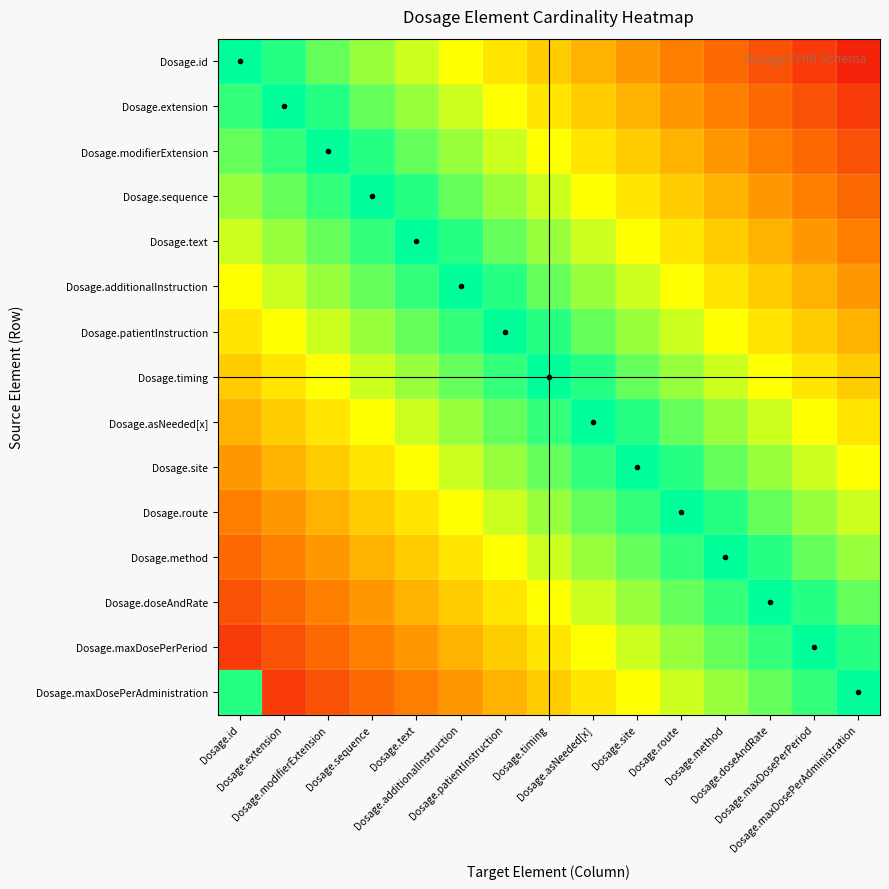

Reading left to right, list all the values displayed in this chart.

Dosage.id: Dosage.id=1.0	Dosage.extension=0.9	Dosage.modifierExtension=0.9	Dosage.sequence=0.8	Dosage.text=0.7	Dosage.additionalInstruction=0.7	Dosage.patientInstruction=0.6	Dosage.timing=0.5	Dosage.asNeeded[x]=0.5	Dosage.site=0.4	Dosage.route=0.3	Dosage.method=0.3	Dosage.doseAndRate=0.2	Dosage.maxDosePerPeriod=0.1	Dosage.maxDosePerAdministration=0.1
Dosage.extension: Dosage.id=0.9	Dosage.extension=1.0	Dosage.modifierExtension=0.9	Dosage.sequence=0.9	Dosage.text=0.8	Dosage.additionalInstruction=0.7	Dosage.patientInstruction=0.7	Dosage.timing=0.6	Dosage.asNeeded[x]=0.5	Dosage.site=0.5	Dosage.route=0.4	Dosage.method=0.3	Dosage.doseAndRate=0.3	Dosage.maxDosePerPeriod=0.2	Dosage.maxDosePerAdministration=0.1
Dosage.modifierExtension: Dosage.id=0.9	Dosage.extension=0.9	Dosage.modifierExtension=1.0	Dosage.sequence=0.9	Dosage.text=0.9	Dosage.additionalInstruction=0.8	Dosage.patientInstruction=0.7	Dosage.timing=0.7	Dosage.asNeeded[x]=0.6	Dosage.site=0.5	Dosage.route=0.5	Dosage.method=0.4	Dosage.doseAndRate=0.3	Dosage.maxDosePerPeriod=0.3	Dosage.maxDosePerAdministration=0.2
Dosage.sequence: Dosage.id=0.8	Dosage.extension=0.9	Dosage.modifierExtension=0.9	Dosage.sequence=1.0	Dosage.text=0.9	Dosage.additionalInstruction=0.9	Dosage.patientInstruction=0.8	Dosage.timing=0.7	Dosage.asNeeded[x]=0.7	Dosage.site=0.6	Dosage.route=0.5	Dosage.method=0.5	Dosage.doseAndRate=0.4	Dosage.maxDosePerPeriod=0.3	Dosage.maxDosePerAdministration=0.3
Dosage.text: Dosage.id=0.7	Dosage.extension=0.8	Dosage.modifierExtension=0.9	Dosage.sequence=0.9	Dosage.text=1.0	Dosage.additionalInstruction=0.9	Dosage.patientInstruction=0.9	Dosage.timing=0.8	Dosage.asNeeded[x]=0.7	Dosage.site=0.7	Dosage.route=0.6	Dosage.method=0.5	Dosage.doseAndRate=0.5	Dosage.maxDosePerPeriod=0.4	Dosage.maxDosePerAdministration=0.3
Dosage.additionalInstruction: Dosage.id=0.7	Dosage.extension=0.7	Dosage.modifierExtension=0.8	Dosage.sequence=0.9	Dosage.text=0.9	Dosage.additionalInstruction=1.0	Dosage.patientInstruction=0.9	Dosage.timing=0.9	Dosage.asNeeded[x]=0.8	Dosage.site=0.7	Dosage.route=0.7	Dosage.method=0.6	Dosage.doseAndRate=0.5	Dosage.maxDosePerPeriod=0.5	Dosage.maxDosePerAdministration=0.4
Dosage.patientInstruction: Dosage.id=0.6	Dosage.extension=0.7	Dosage.modifierExtension=0.7	Dosage.sequence=0.8	Dosage.text=0.9	Dosage.additionalInstruction=0.9	Dosage.patientInstruction=1.0	Dosage.timing=0.9	Dosage.asNeeded[x]=0.9	Dosage.site=0.8	Dosage.route=0.7	Dosage.method=0.7	Dosage.doseAndRate=0.6	Dosage.maxDosePerPeriod=0.5	Dosage.maxDosePerAdministration=0.5
Dosage.timing: Dosage.id=0.5	Dosage.extension=0.6	Dosage.modifierExtension=0.7	Dosage.sequence=0.7	Dosage.text=0.8	Dosage.additionalInstruction=0.9	Dosage.patientInstruction=0.9	Dosage.timing=1.0	Dosage.asNeeded[x]=0.9	Dosage.site=0.9	Dosage.route=0.8	Dosage.method=0.7	Dosage.doseAndRate=0.7	Dosage.maxDosePerPeriod=0.6	Dosage.maxDosePerAdministration=0.5
Dosage.asNeeded[x]: Dosage.id=0.5	Dosage.extension=0.5	Dosage.modifierExtension=0.6	Dosage.sequence=0.7	Dosage.text=0.7	Dosage.additionalInstruction=0.8	Dosage.patientInstruction=0.9	Dosage.timing=0.9	Dosage.asNeeded[x]=1.0	Dosage.site=0.9	Dosage.route=0.9	Dosage.method=0.8	Dosage.doseAndRate=0.7	Dosage.maxDosePerPeriod=0.7	Dosage.maxDosePerAdministration=0.6
Dosage.site: Dosage.id=0.4	Dosage.extension=0.5	Dosage.modifierExtension=0.5	Dosage.sequence=0.6	Dosage.text=0.7	Dosage.additionalInstruction=0.7	Dosage.patientInstruction=0.8	Dosage.timing=0.9	Dosage.asNeeded[x]=0.9	Dosage.site=1.0	Dosage.route=0.9	Dosage.method=0.9	Dosage.doseAndRate=0.8	Dosage.maxDosePerPeriod=0.7	Dosage.maxDosePerAdministration=0.7
Dosage.route: Dosage.id=0.3	Dosage.extension=0.4	Dosage.modifierExtension=0.5	Dosage.sequence=0.5	Dosage.text=0.6	Dosage.additionalInstruction=0.7	Dosage.patientInstruction=0.7	Dosage.timing=0.8	Dosage.asNeeded[x]=0.9	Dosage.site=0.9	Dosage.route=1.0	Dosage.method=0.9	Dosage.doseAndRate=0.9	Dosage.maxDosePerPeriod=0.8	Dosage.maxDosePerAdministration=0.7
Dosage.method: Dosage.id=0.3	Dosage.extension=0.3	Dosage.modifierExtension=0.4	Dosage.sequence=0.5	Dosage.text=0.5	Dosage.additionalInstruction=0.6	Dosage.patientInstruction=0.7	Dosage.timing=0.7	Dosage.asNeeded[x]=0.8	Dosage.site=0.9	Dosage.route=0.9	Dosage.method=1.0	Dosage.doseAndRate=0.9	Dosage.maxDosePerPeriod=0.9	Dosage.maxDosePerAdministration=0.8
Dosage.doseAndRate: Dosage.id=0.2	Dosage.extension=0.3	Dosage.modifierExtension=0.3	Dosage.sequence=0.4	Dosage.text=0.5	Dosage.additionalInstruction=0.5	Dosage.patientInstruction=0.6	Dosage.timing=0.7	Dosage.asNeeded[x]=0.7	Dosage.site=0.8	Dosage.route=0.9	Dosage.method=0.9	Dosage.doseAndRate=1.0	Dosage.maxDosePerPeriod=0.9	Dosage.maxDosePerAdministration=0.9
Dosage.maxDosePerPeriod: Dosage.id=0.1	Dosage.extension=0.2	Dosage.modifierExtension=0.3	Dosage.sequence=0.3	Dosage.text=0.4	Dosage.additionalInstruction=0.5	Dosage.patientInstruction=0.5	Dosage.timing=0.6	Dosage.asNeeded[x]=0.7	Dosage.site=0.7	Dosage.route=0.8	Dosage.method=0.9	Dosage.doseAndRate=0.9	Dosage.maxDosePerPeriod=1.0	Dosage.maxDosePerAdministration=0.9
Dosage.maxDosePerAdministration: Dosage.id=0.9	Dosage.extension=0.1	Dosage.modifierExtension=0.2	Dosage.sequence=0.3	Dosage.text=0.3	Dosage.additionalInstruction=0.4	Dosage.patientInstruction=0.5	Dosage.timing=0.5	Dosage.asNeeded[x]=0.6	Dosage.site=0.7	Dosage.route=0.7	Dosage.method=0.8	Dosage.doseAndRate=0.9	Dosage.maxDosePerPeriod=0.9	Dosage.maxDosePerAdministration=1.0